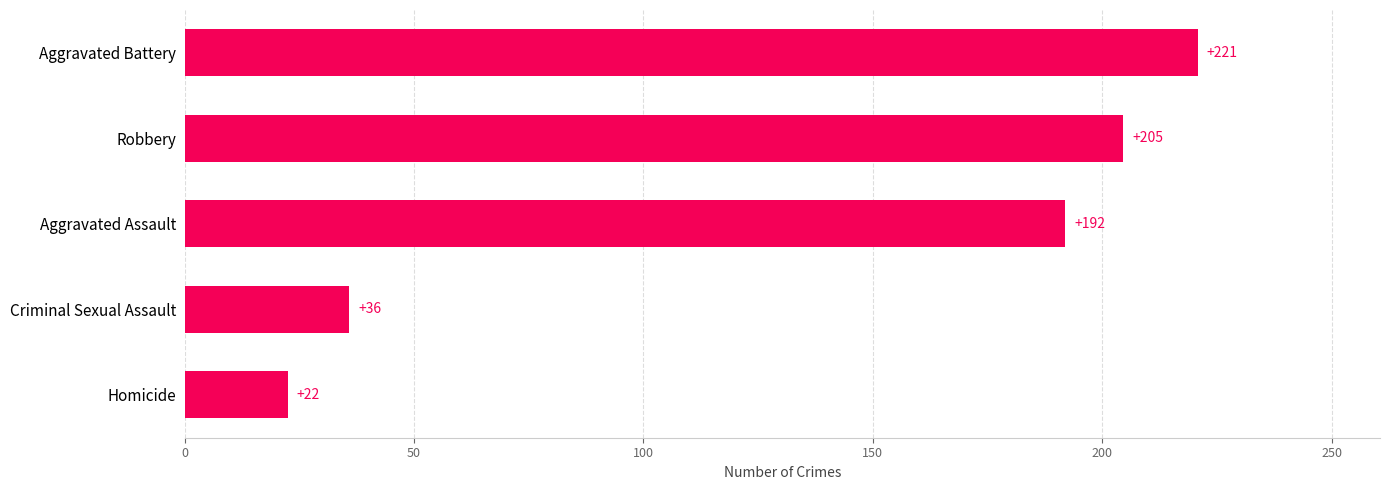

The value at Aggravated Assault is 103.3. True or false?

False